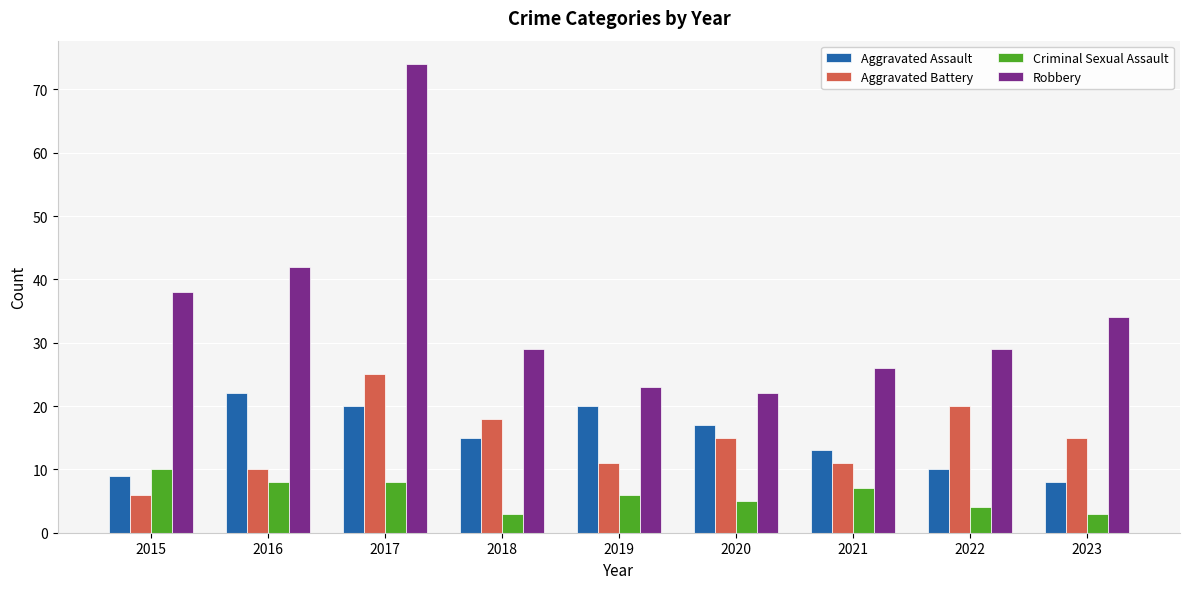

What is the sum of the Aggravated Assault values at 2017 and 2016?

42